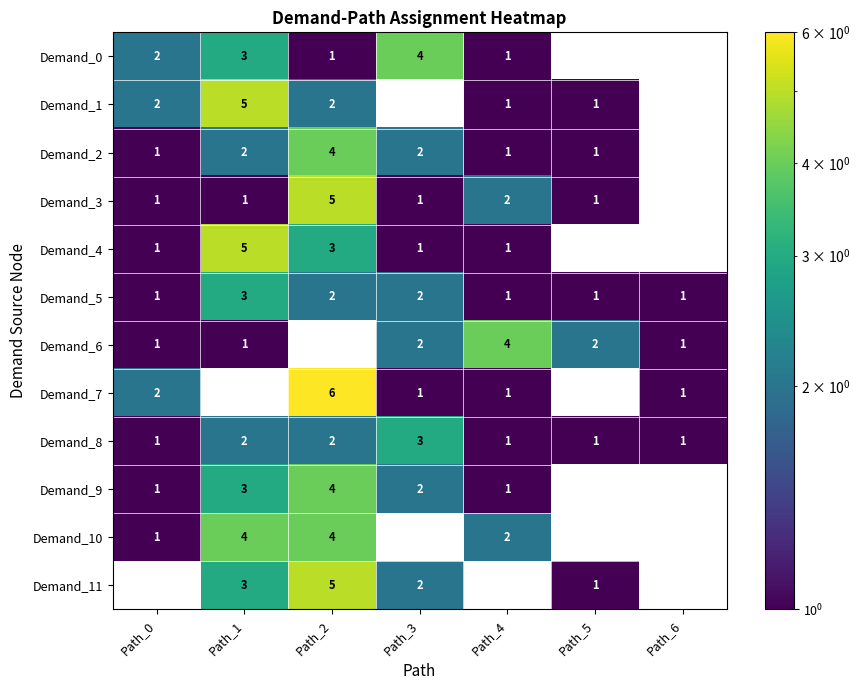

The Demand_8 series shows 1 at Path_0. True or false?

True